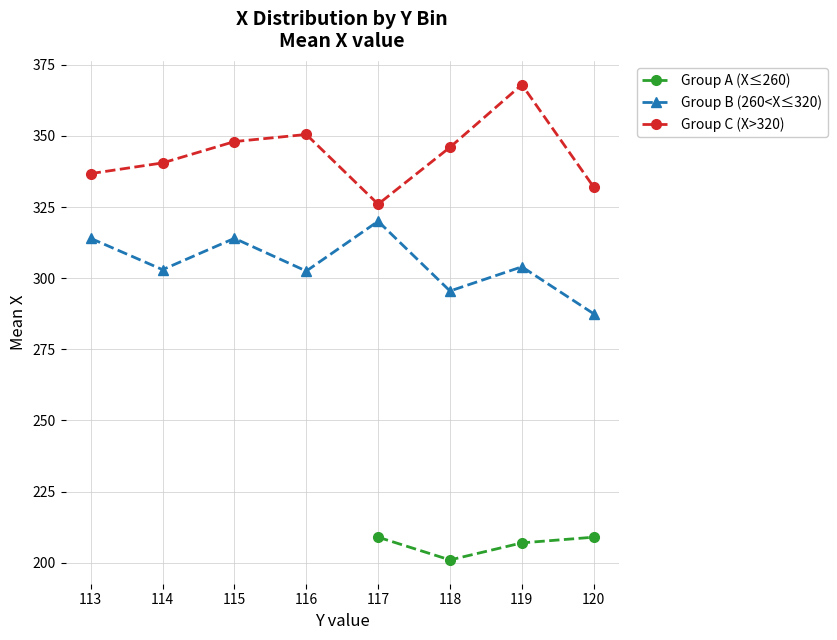

List the labels in order of Group B (260<X≤320) value, smallest first.

120, 118, 116, 114, 119, 113, 115, 117